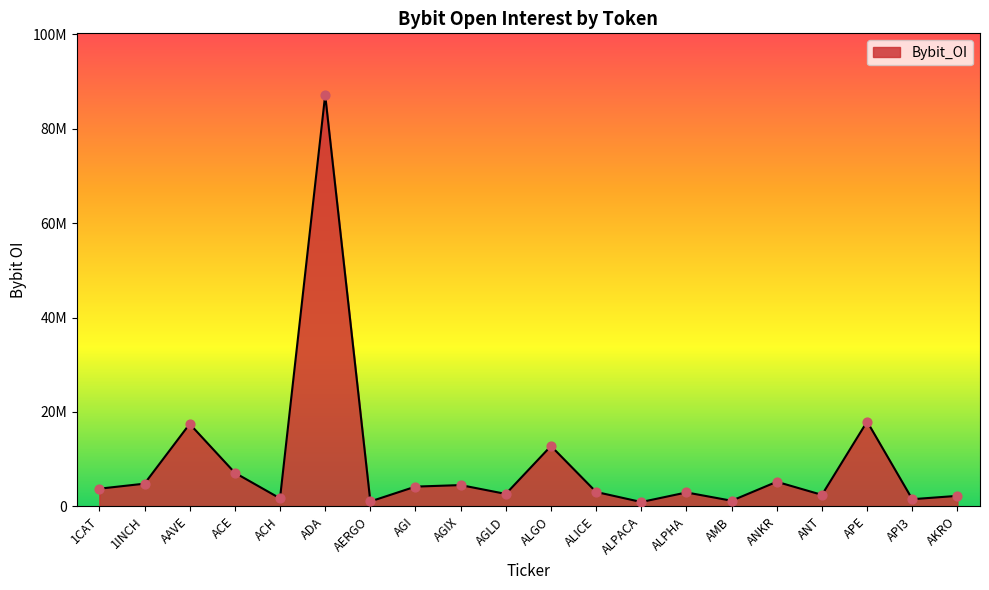

What is the ratio of the value at AAVE to the value at 1CAT?

4.7